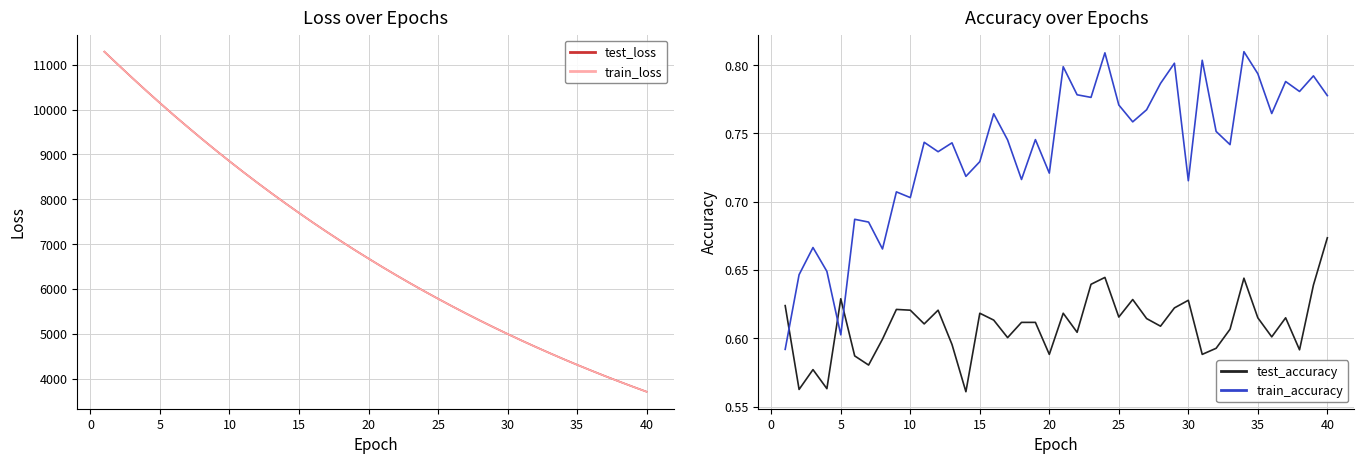

How many categories are shown in the chart?

40